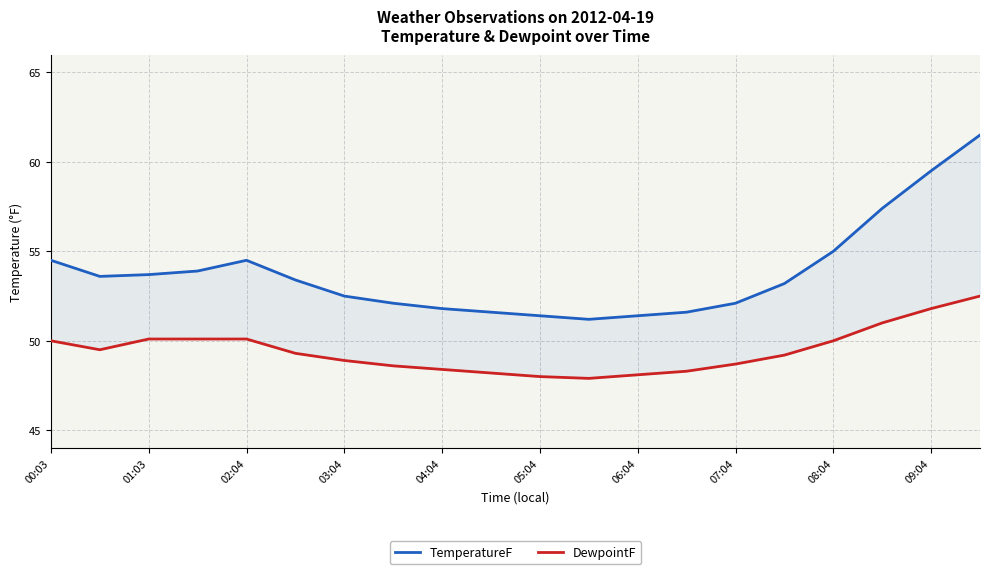

What is the label of the 1st point from the left?

00:03